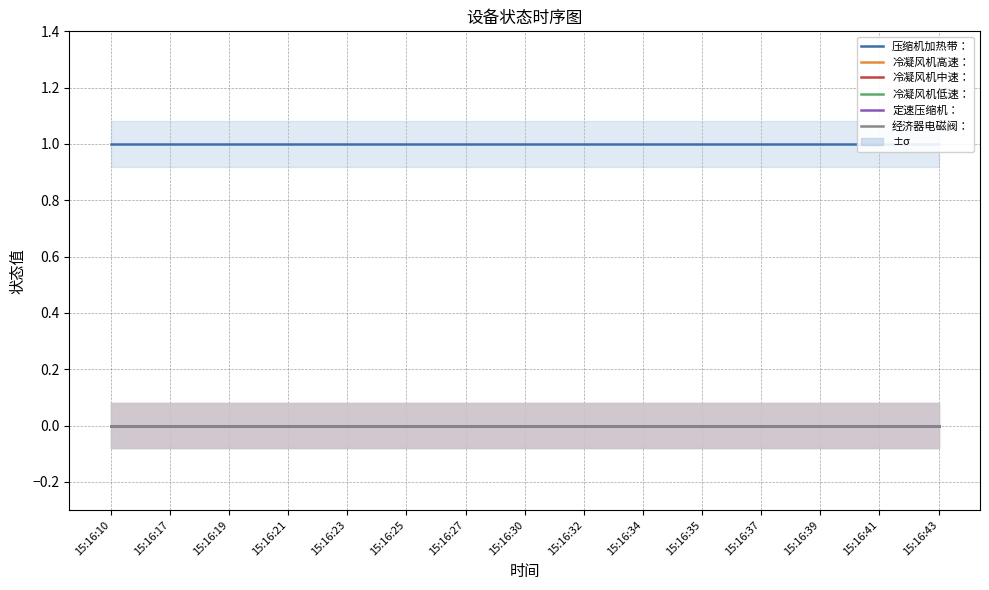

Is it true that 定速压缩机： equals 0 at 15:16:19?

True